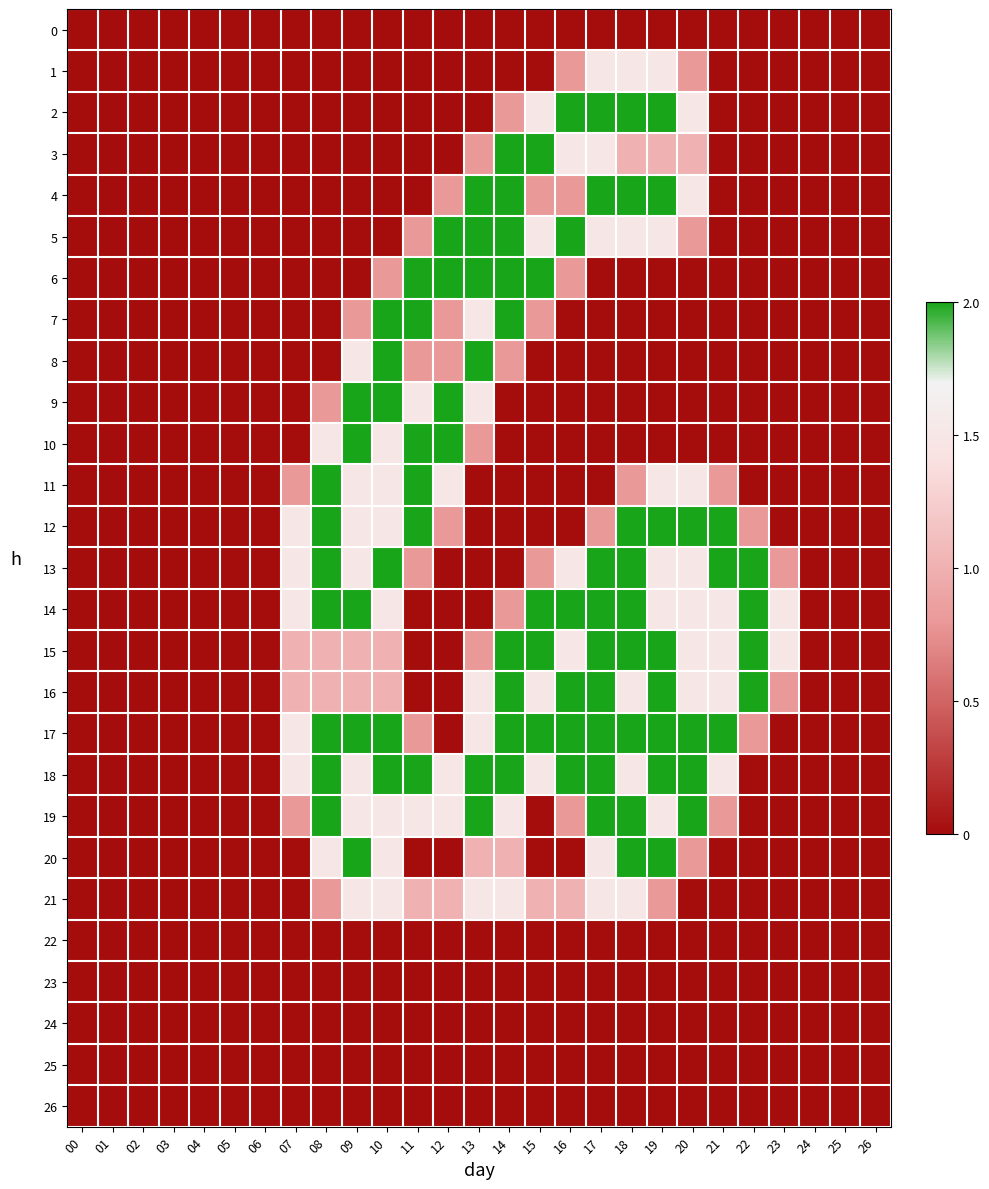

Reading right to left, list all the values displayed in this chart.

0: 26=0.0	25=0.0	24=0.0	23=0.0	22=0.0	21=0.0	20=0.0	19=0.0	18=0.0	17=0.0	16=0.0	15=0.0	14=0.0	13=0.0	12=0.0	11=0.0	10=0.0	09=0.0	08=0.0	07=0.0	06=0.0	05=0.0	04=0.0	03=0.0	02=0.0	01=0.0	00=0.0
1: 26=0.0	25=0.0	24=0.0	23=0.0	22=0.0	21=0.0	20=0.8	19=1.5	18=1.5	17=1.5	16=0.8	15=0.0	14=0.0	13=0.0	12=0.0	11=0.0	10=0.0	09=0.0	08=0.0	07=0.0	06=0.0	05=0.0	04=0.0	03=0.0	02=0.0	01=0.0	00=0.0
2: 26=0.0	25=0.0	24=0.0	23=0.0	22=0.0	21=0.0	20=1.5	19=2.0	18=2.0	17=2.0	16=2.0	15=1.5	14=0.8	13=0.0	12=0.0	11=0.0	10=0.0	09=0.0	08=0.0	07=0.0	06=0.0	05=0.0	04=0.0	03=0.0	02=0.0	01=0.0	00=0.0
3: 26=0.0	25=0.0	24=0.0	23=0.0	22=0.0	21=0.0	20=1.0	19=1.0	18=1.0	17=1.5	16=1.5	15=2.0	14=2.0	13=0.8	12=0.0	11=0.0	10=0.0	09=0.0	08=0.0	07=0.0	06=0.0	05=0.0	04=0.0	03=0.0	02=0.0	01=0.0	00=0.0
4: 26=0.0	25=0.0	24=0.0	23=0.0	22=0.0	21=0.0	20=1.5	19=2.0	18=2.0	17=2.0	16=0.8	15=0.8	14=2.0	13=2.0	12=0.8	11=0.0	10=0.0	09=0.0	08=0.0	07=0.0	06=0.0	05=0.0	04=0.0	03=0.0	02=0.0	01=0.0	00=0.0
5: 26=0.0	25=0.0	24=0.0	23=0.0	22=0.0	21=0.0	20=0.8	19=1.5	18=1.5	17=1.5	16=2.0	15=1.5	14=2.0	13=2.0	12=2.0	11=0.8	10=0.0	09=0.0	08=0.0	07=0.0	06=0.0	05=0.0	04=0.0	03=0.0	02=0.0	01=0.0	00=0.0
6: 26=0.0	25=0.0	24=0.0	23=0.0	22=0.0	21=0.0	20=0.0	19=0.0	18=0.0	17=0.0	16=0.8	15=2.0	14=2.0	13=2.0	12=2.0	11=2.0	10=0.8	09=0.0	08=0.0	07=0.0	06=0.0	05=0.0	04=0.0	03=0.0	02=0.0	01=0.0	00=0.0
7: 26=0.0	25=0.0	24=0.0	23=0.0	22=0.0	21=0.0	20=0.0	19=0.0	18=0.0	17=0.0	16=0.0	15=0.8	14=2.0	13=1.5	12=0.8	11=2.0	10=2.0	09=0.8	08=0.0	07=0.0	06=0.0	05=0.0	04=0.0	03=0.0	02=0.0	01=0.0	00=0.0
8: 26=0.0	25=0.0	24=0.0	23=0.0	22=0.0	21=0.0	20=0.0	19=0.0	18=0.0	17=0.0	16=0.0	15=0.0	14=0.8	13=2.0	12=0.8	11=0.8	10=2.0	09=1.5	08=0.0	07=0.0	06=0.0	05=0.0	04=0.0	03=0.0	02=0.0	01=0.0	00=0.0
9: 26=0.0	25=0.0	24=0.0	23=0.0	22=0.0	21=0.0	20=0.0	19=0.0	18=0.0	17=0.0	16=0.0	15=0.0	14=0.0	13=1.5	12=2.0	11=1.5	10=2.0	09=2.0	08=0.8	07=0.0	06=0.0	05=0.0	04=0.0	03=0.0	02=0.0	01=0.0	00=0.0
10: 26=0.0	25=0.0	24=0.0	23=0.0	22=0.0	21=0.0	20=0.0	19=0.0	18=0.0	17=0.0	16=0.0	15=0.0	14=0.0	13=0.8	12=2.0	11=2.0	10=1.5	09=2.0	08=1.5	07=0.0	06=0.0	05=0.0	04=0.0	03=0.0	02=0.0	01=0.0	00=0.0
11: 26=0.0	25=0.0	24=0.0	23=0.0	22=0.0	21=0.8	20=1.5	19=1.5	18=0.8	17=0.0	16=0.0	15=0.0	14=0.0	13=0.0	12=1.5	11=2.0	10=1.5	09=1.5	08=2.0	07=0.8	06=0.0	05=0.0	04=0.0	03=0.0	02=0.0	01=0.0	00=0.0
12: 26=0.0	25=0.0	24=0.0	23=0.0	22=0.8	21=2.0	20=2.0	19=2.0	18=2.0	17=0.8	16=0.0	15=0.0	14=0.0	13=0.0	12=0.8	11=2.0	10=1.5	09=1.5	08=2.0	07=1.5	06=0.0	05=0.0	04=0.0	03=0.0	02=0.0	01=0.0	00=0.0
13: 26=0.0	25=0.0	24=0.0	23=0.8	22=2.0	21=2.0	20=1.5	19=1.5	18=2.0	17=2.0	16=1.5	15=0.8	14=0.0	13=0.0	12=0.0	11=0.8	10=2.0	09=1.5	08=2.0	07=1.5	06=0.0	05=0.0	04=0.0	03=0.0	02=0.0	01=0.0	00=0.0
14: 26=0.0	25=0.0	24=0.0	23=1.5	22=2.0	21=1.5	20=1.5	19=1.5	18=2.0	17=2.0	16=2.0	15=2.0	14=0.8	13=0.0	12=0.0	11=0.0	10=1.5	09=2.0	08=2.0	07=1.5	06=0.0	05=0.0	04=0.0	03=0.0	02=0.0	01=0.0	00=0.0
15: 26=0.0	25=0.0	24=0.0	23=1.5	22=2.0	21=1.5	20=1.5	19=2.0	18=2.0	17=2.0	16=1.5	15=2.0	14=2.0	13=0.8	12=0.0	11=0.0	10=1.0	09=1.0	08=1.0	07=1.0	06=0.0	05=0.0	04=0.0	03=0.0	02=0.0	01=0.0	00=0.0
16: 26=0.0	25=0.0	24=0.0	23=0.8	22=2.0	21=1.5	20=1.5	19=2.0	18=1.5	17=2.0	16=2.0	15=1.5	14=2.0	13=1.5	12=0.0	11=0.0	10=1.0	09=1.0	08=1.0	07=1.0	06=0.0	05=0.0	04=0.0	03=0.0	02=0.0	01=0.0	00=0.0
17: 26=0.0	25=0.0	24=0.0	23=0.0	22=0.8	21=2.0	20=2.0	19=2.0	18=2.0	17=2.0	16=2.0	15=2.0	14=2.0	13=1.5	12=0.0	11=0.8	10=2.0	09=2.0	08=2.0	07=1.5	06=0.0	05=0.0	04=0.0	03=0.0	02=0.0	01=0.0	00=0.0
18: 26=0.0	25=0.0	24=0.0	23=0.0	22=0.0	21=1.5	20=2.0	19=2.0	18=1.5	17=2.0	16=2.0	15=1.5	14=2.0	13=2.0	12=1.5	11=2.0	10=2.0	09=1.5	08=2.0	07=1.5	06=0.0	05=0.0	04=0.0	03=0.0	02=0.0	01=0.0	00=0.0
19: 26=0.0	25=0.0	24=0.0	23=0.0	22=0.0	21=0.8	20=2.0	19=1.5	18=2.0	17=2.0	16=0.8	15=0.0	14=1.5	13=2.0	12=1.5	11=1.5	10=1.5	09=1.5	08=2.0	07=0.8	06=0.0	05=0.0	04=0.0	03=0.0	02=0.0	01=0.0	00=0.0
20: 26=0.0	25=0.0	24=0.0	23=0.0	22=0.0	21=0.0	20=0.8	19=2.0	18=2.0	17=1.5	16=0.0	15=0.0	14=1.0	13=1.0	12=0.0	11=0.0	10=1.5	09=2.0	08=1.5	07=0.0	06=0.0	05=0.0	04=0.0	03=0.0	02=0.0	01=0.0	00=0.0
21: 26=0.0	25=0.0	24=0.0	23=0.0	22=0.0	21=0.0	20=0.0	19=0.8	18=1.5	17=1.5	16=1.0	15=1.0	14=1.5	13=1.5	12=1.0	11=1.0	10=1.5	09=1.5	08=0.8	07=0.0	06=0.0	05=0.0	04=0.0	03=0.0	02=0.0	01=0.0	00=0.0
22: 26=0.0	25=0.0	24=0.0	23=0.0	22=0.0	21=0.0	20=0.0	19=0.0	18=0.0	17=0.0	16=0.0	15=0.0	14=0.0	13=0.0	12=0.0	11=0.0	10=0.0	09=0.0	08=0.0	07=0.0	06=0.0	05=0.0	04=0.0	03=0.0	02=0.0	01=0.0	00=0.0
23: 26=0.0	25=0.0	24=0.0	23=0.0	22=0.0	21=0.0	20=0.0	19=0.0	18=0.0	17=0.0	16=0.0	15=0.0	14=0.0	13=0.0	12=0.0	11=0.0	10=0.0	09=0.0	08=0.0	07=0.0	06=0.0	05=0.0	04=0.0	03=0.0	02=0.0	01=0.0	00=0.0
24: 26=0.0	25=0.0	24=0.0	23=0.0	22=0.0	21=0.0	20=0.0	19=0.0	18=0.0	17=0.0	16=0.0	15=0.0	14=0.0	13=0.0	12=0.0	11=0.0	10=0.0	09=0.0	08=0.0	07=0.0	06=0.0	05=0.0	04=0.0	03=0.0	02=0.0	01=0.0	00=0.0
25: 26=0.0	25=0.0	24=0.0	23=0.0	22=0.0	21=0.0	20=0.0	19=0.0	18=0.0	17=0.0	16=0.0	15=0.0	14=0.0	13=0.0	12=0.0	11=0.0	10=0.0	09=0.0	08=0.0	07=0.0	06=0.0	05=0.0	04=0.0	03=0.0	02=0.0	01=0.0	00=0.0
26: 26=0.0	25=0.0	24=0.0	23=0.0	22=0.0	21=0.0	20=0.0	19=0.0	18=0.0	17=0.0	16=0.0	15=0.0	14=0.0	13=0.0	12=0.0	11=0.0	10=0.0	09=0.0	08=0.0	07=0.0	06=0.0	05=0.0	04=0.0	03=0.0	02=0.0	01=0.0	00=0.0